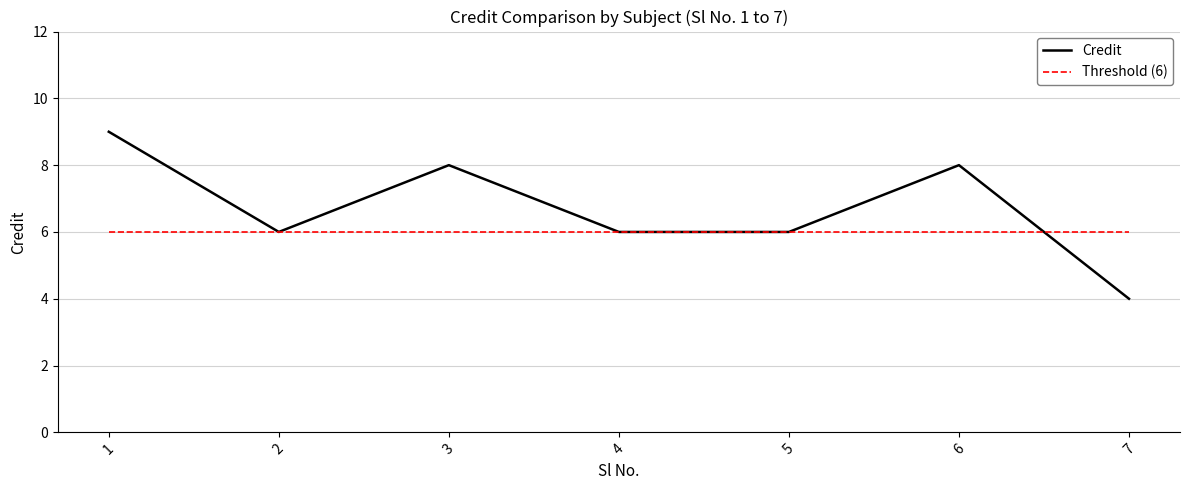

At which category is the sum across all series the highest?

1